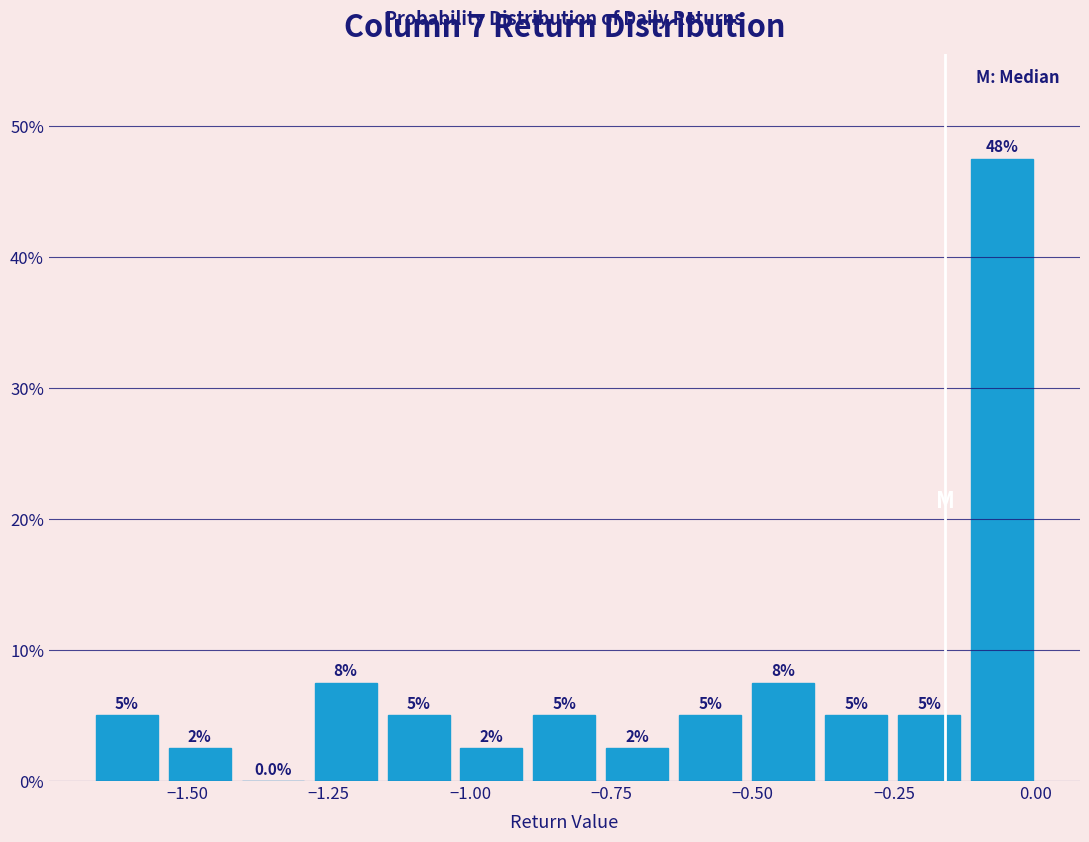

Read against the x-axis, roughly where is the centre of the tallest bar?

-0.05